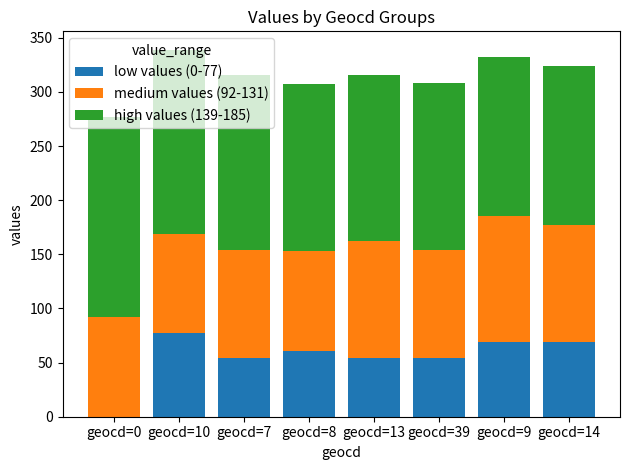

The low values (0-77) series shows 69 at geocd=9. True or false?

True